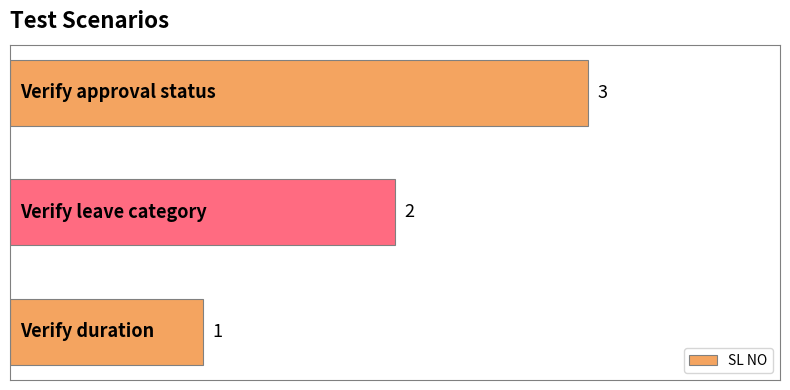

Count the values in the range 1 to 3.

3